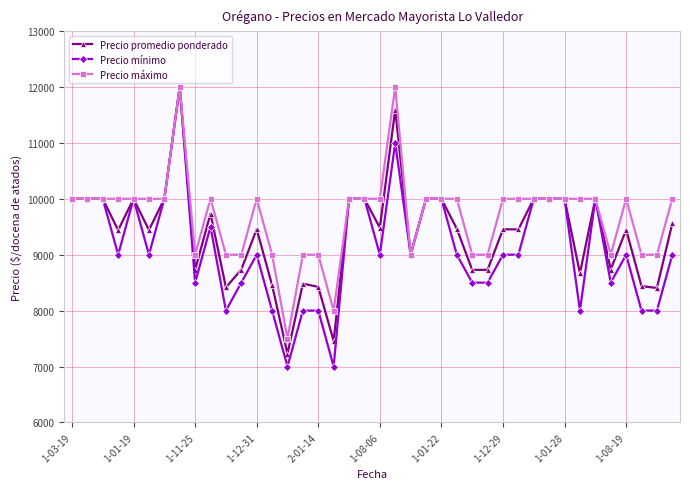

Which series has the largest total across all categories?

Precio máximo